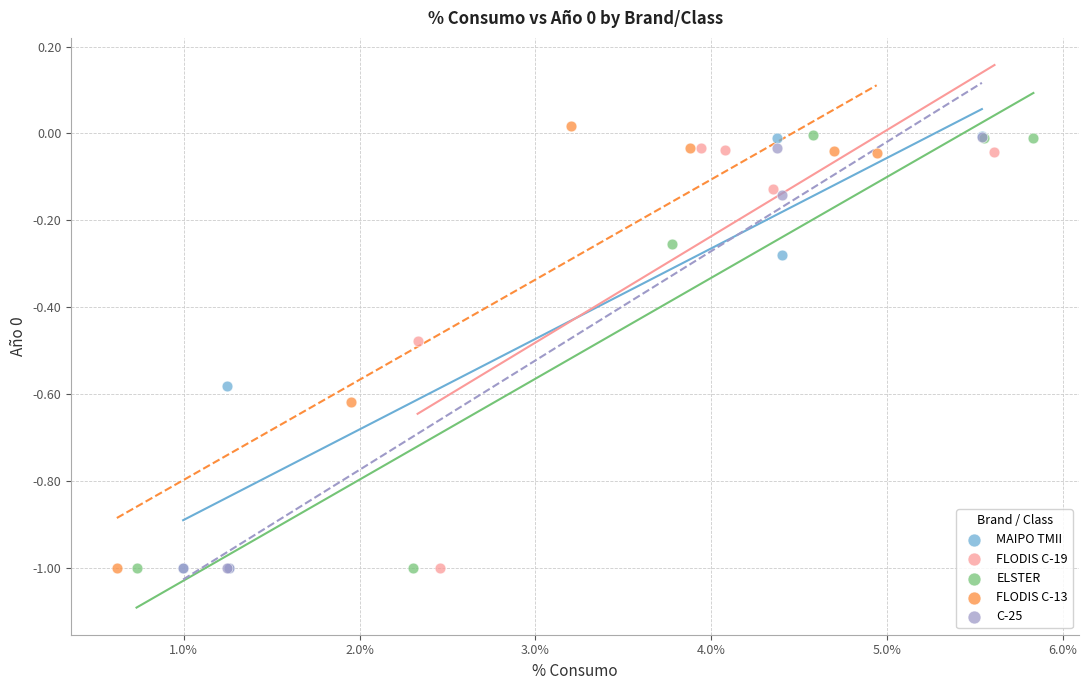

Which series has the widest spread of Y values?

FLODIS C-13